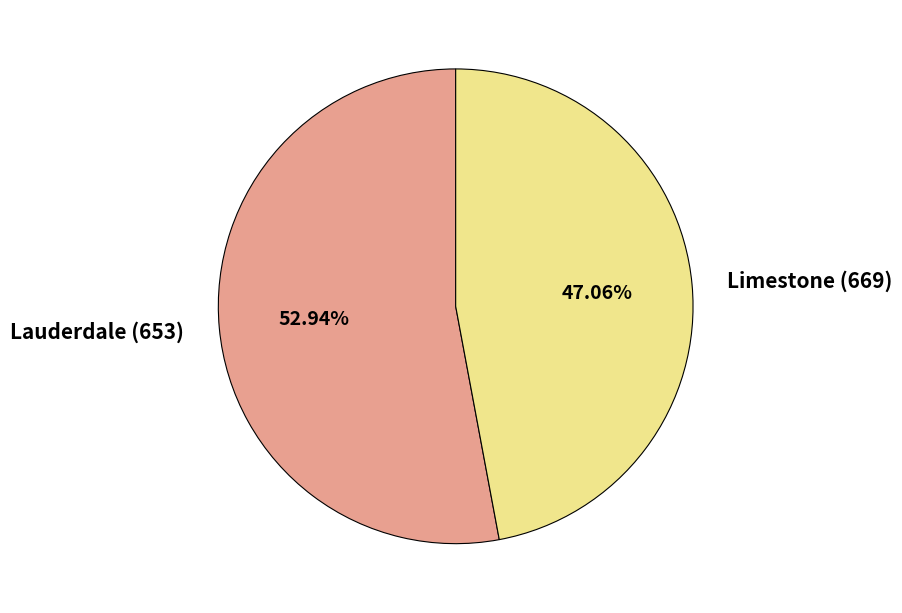

Which category has the biggest portion of the pie?

Lauderdale (653)